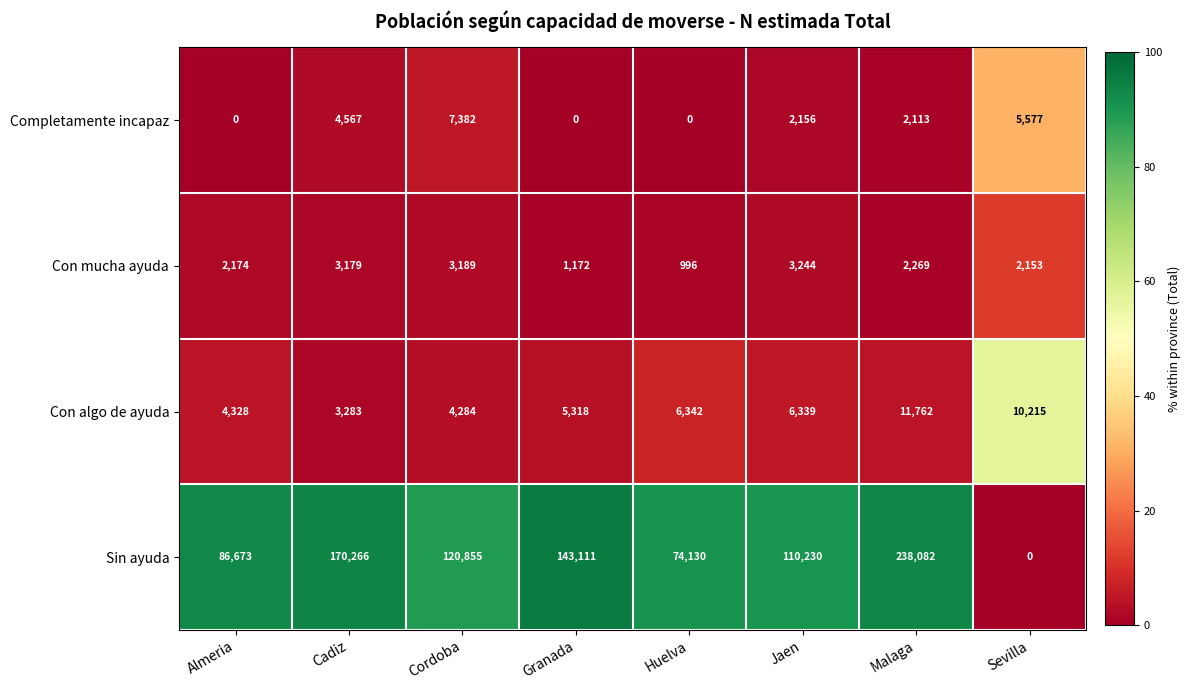

At how many categories does at least one series exceed 51?

8